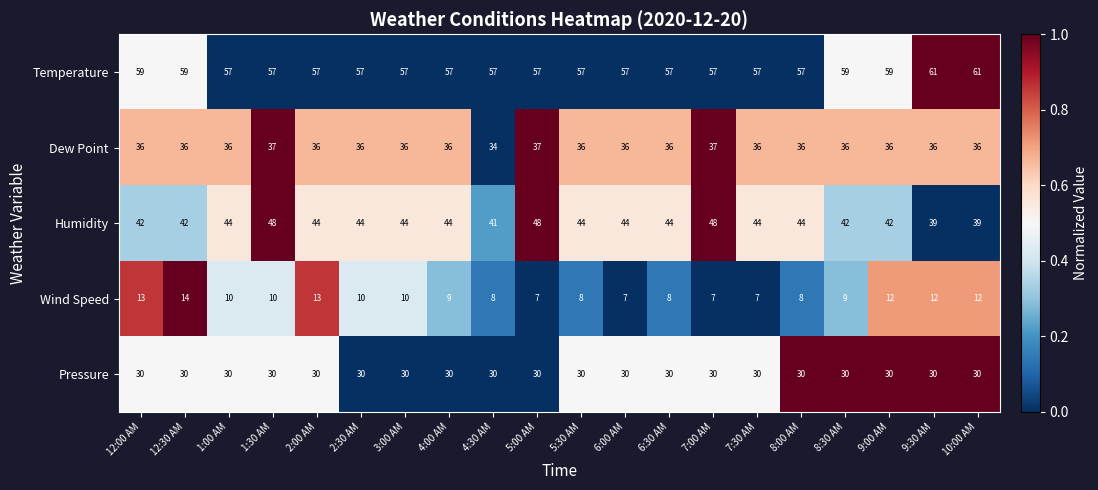

What is the maximum value shown in the chart?

61